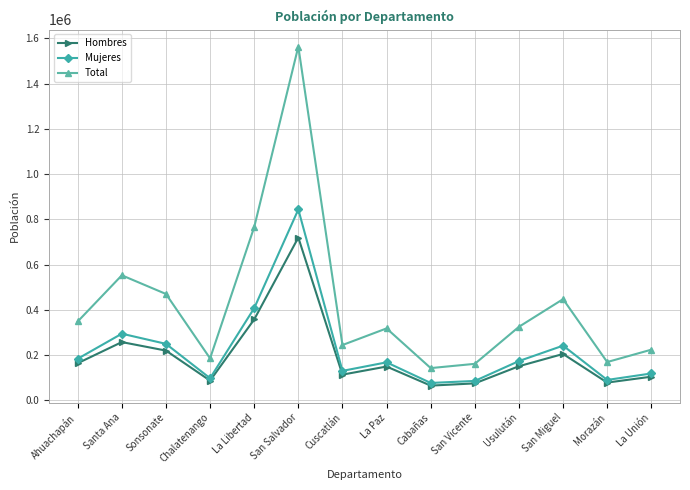

Which category has the highest value in the Mujeres series?

San Salvador